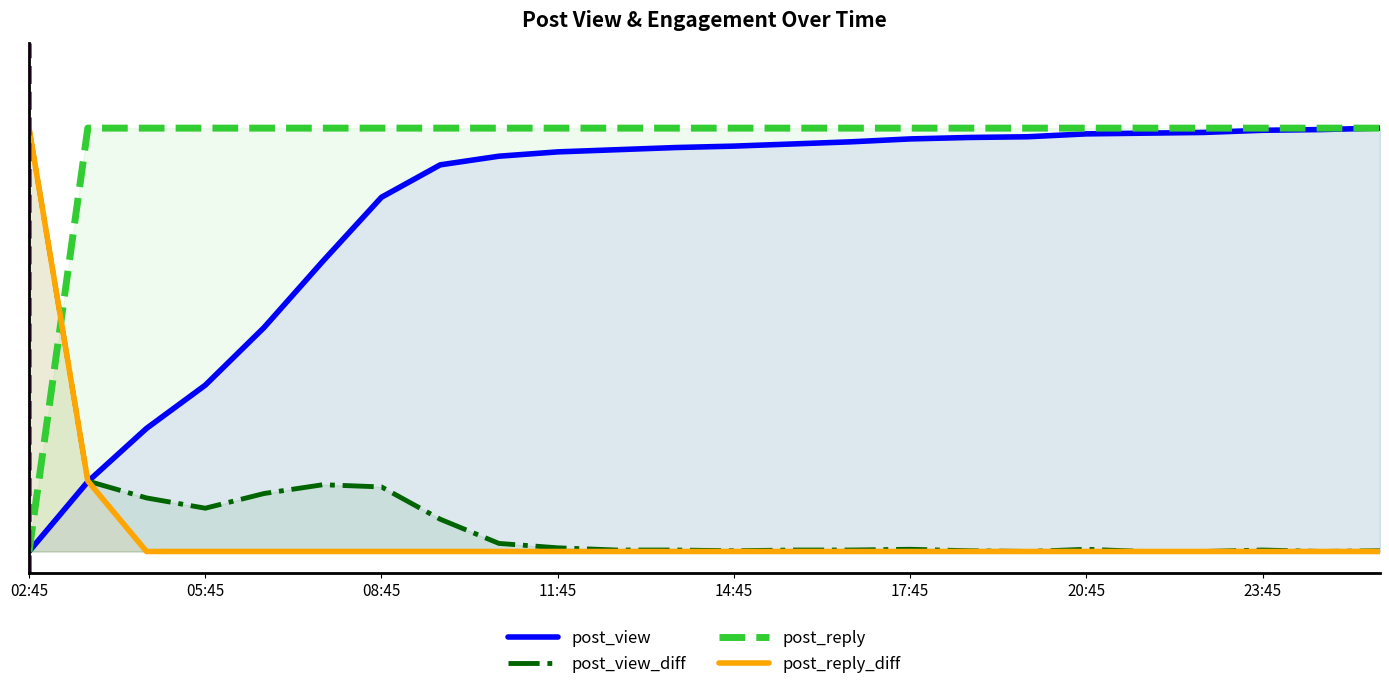

Which has a higher value, 16 or 20?

20